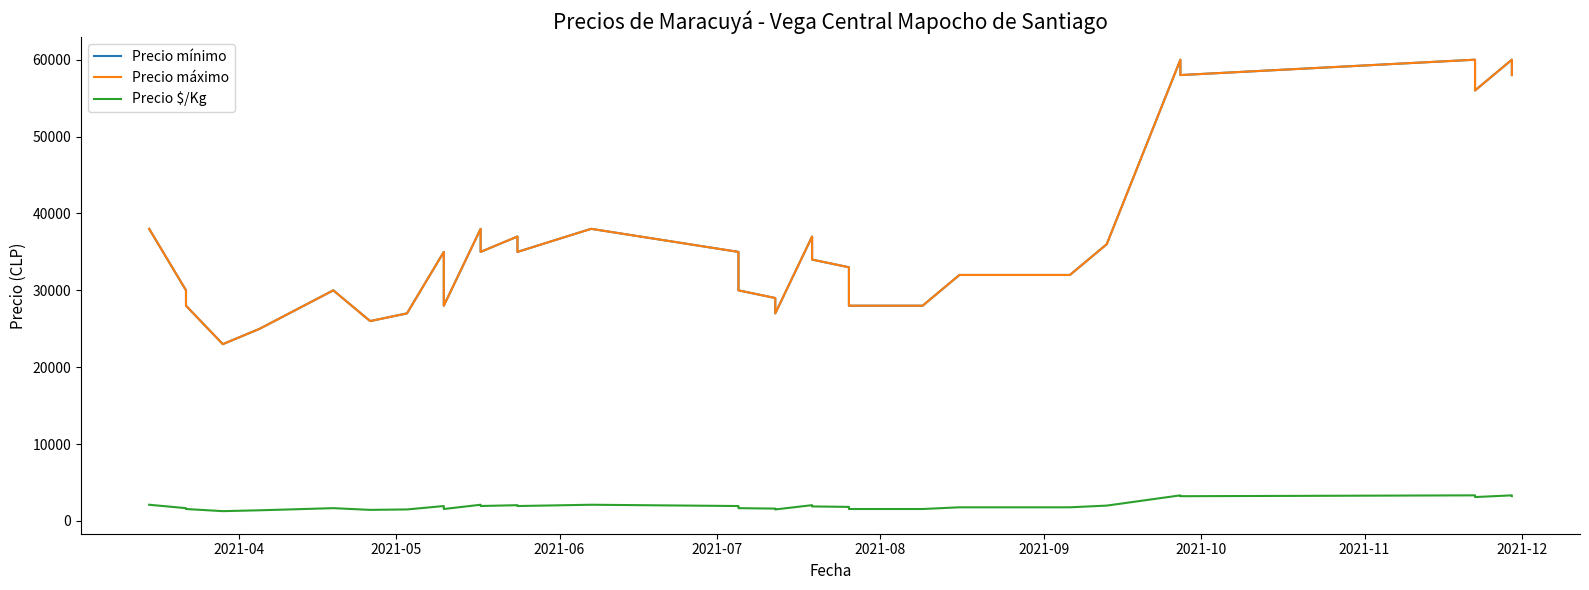

Reading left to right, list all the values displayed in this chart.

Precio mínimo: 38000	30000	28000	23000	25000	30000	26000	27000	35000	30000	28000	38000	35000	37000	35000	38000	35000	32000	30000	29000	27000	37000	34000	33000	30000	28000	28000	32000	32000	32000	32000	32000	36000	60000	58000	60000	56000	60000	58000
Precio máximo: 38000	30000	28000	23000	25000	30000	26000	27000	35000	30000	28000	38000	35000	37000	35000	38000	35000	32000	30000	29000	27000	37000	34000	33000	30000	28000	28000	32000	32000	32000	32000	32000	36000	60000	58000	60000	56000	60000	58000
Precio $/Kg: 2111	1667	1556	1278	1389	1667	1444	1500	1944	1667	1556	2111	1944	2056	1944	2111	1944	1778	1667	1611	1500	2056	1889	1833	1667	1556	1556	1778	1778	1778	1778	1778	2000	3333	3222	3333	3111	3333	3222